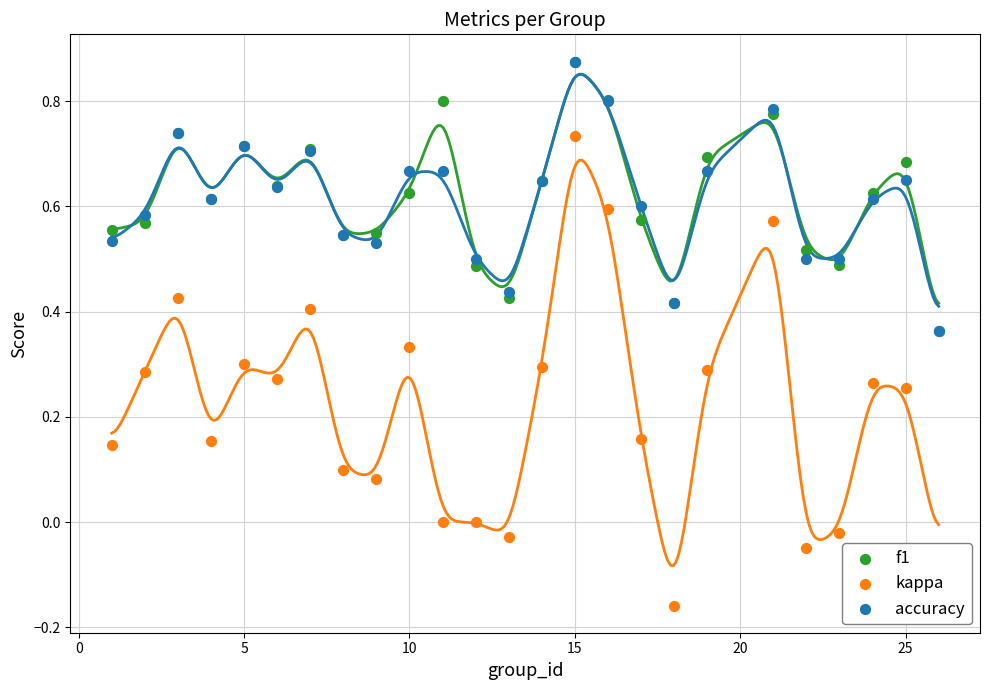

Is the value of f1 at 16 greater than the value of kappa at 23?

Yes